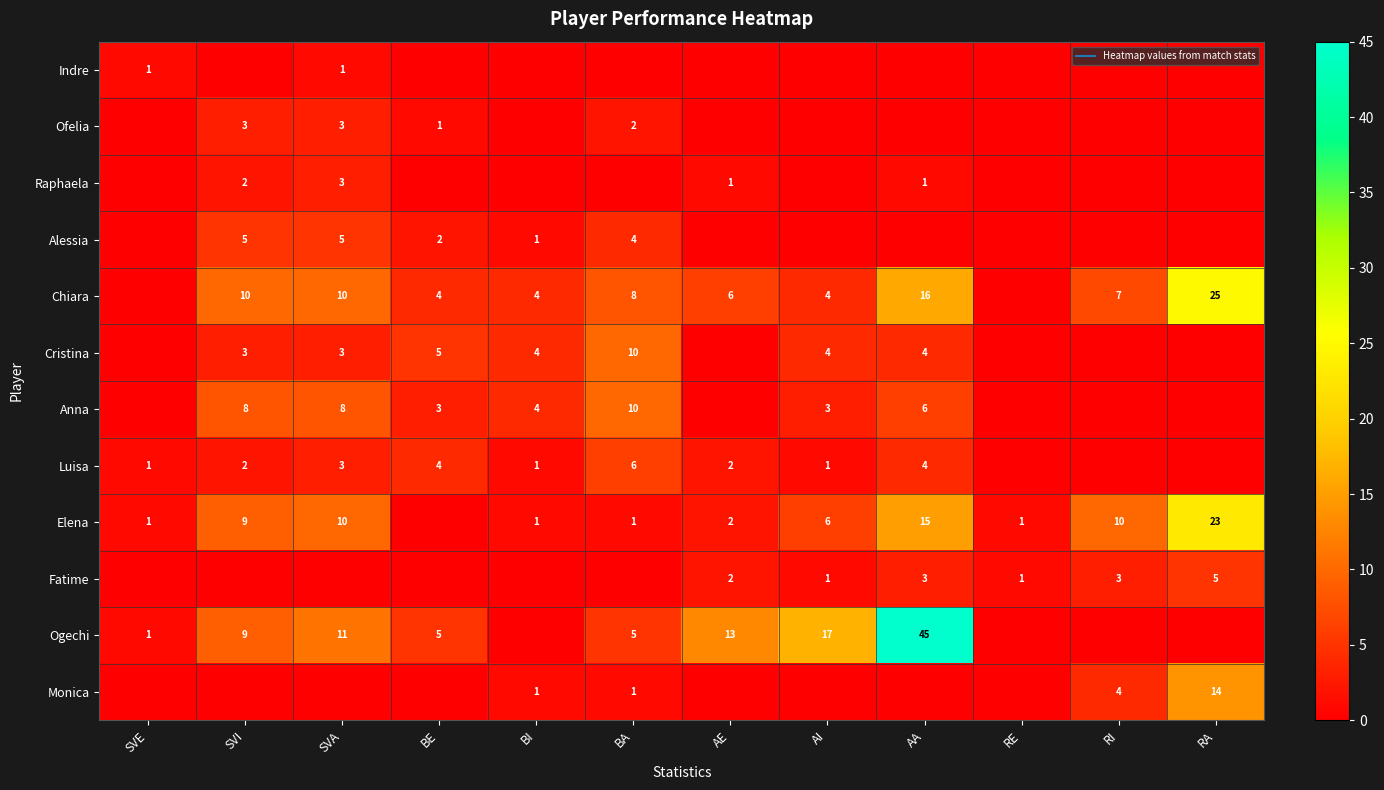

Which has a higher value, SVE or BE?

SVE